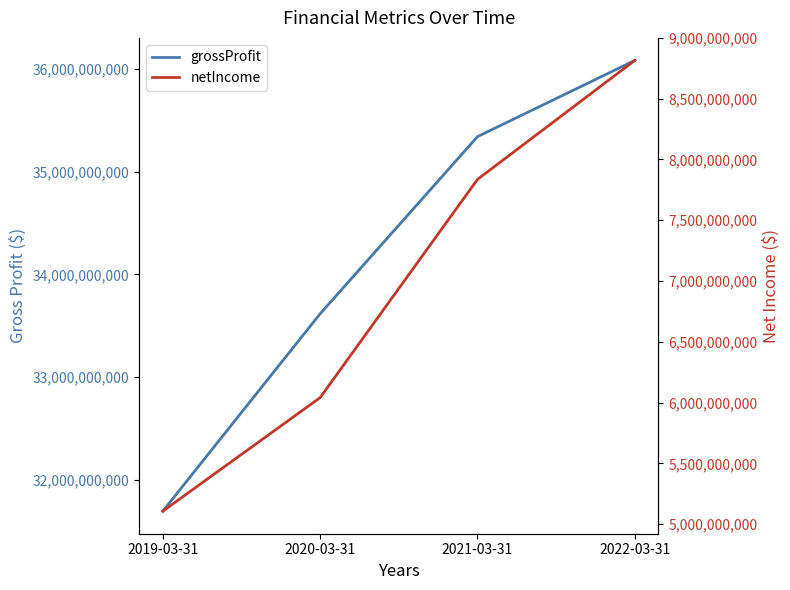

At 2021-03-31, list the series in order from largest to smallest.

grossProfit, netIncome